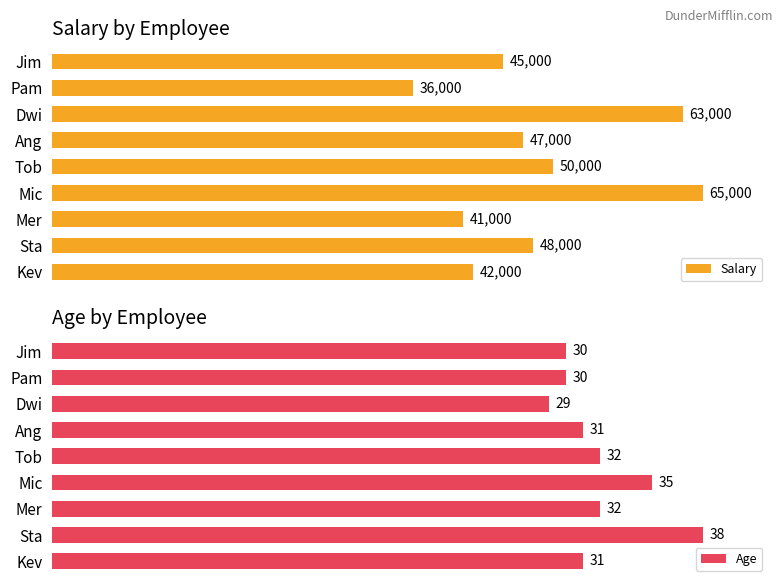

What is the average value of the Salary series?

48556